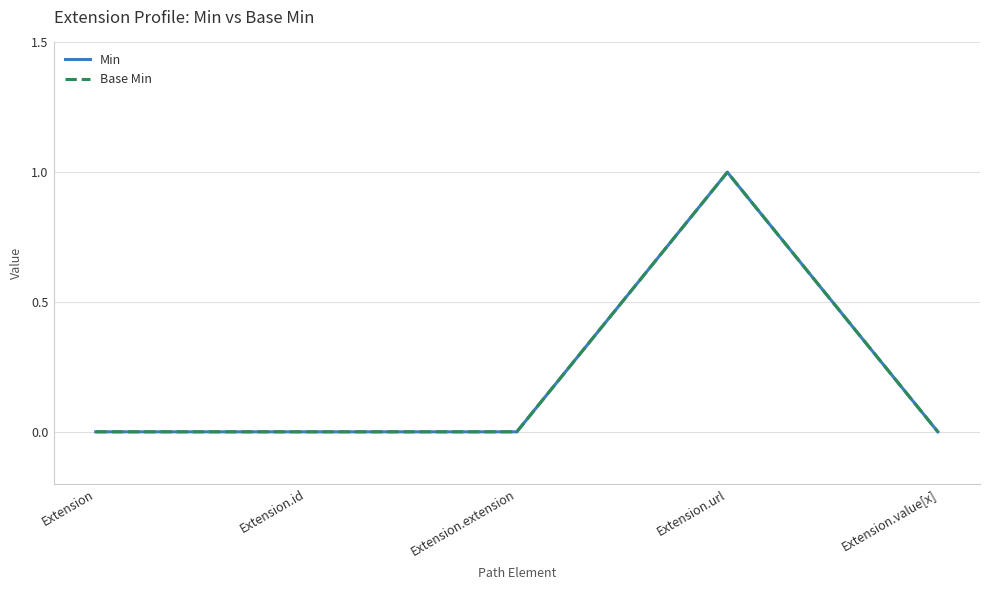

At how many categories does at least one series exceed 0?

1